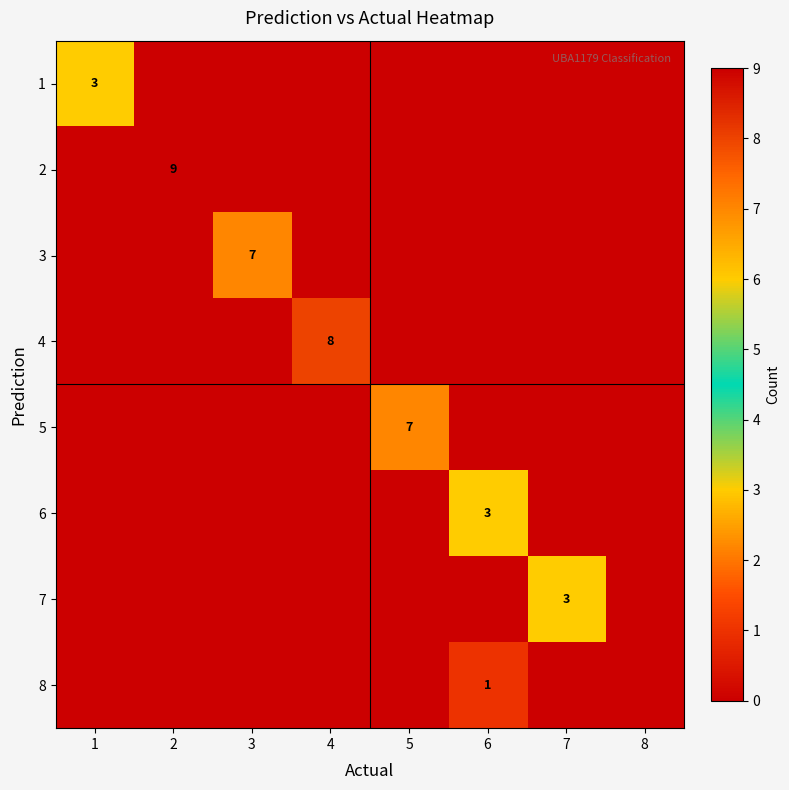

At which label does 3 reach its minimum?

1